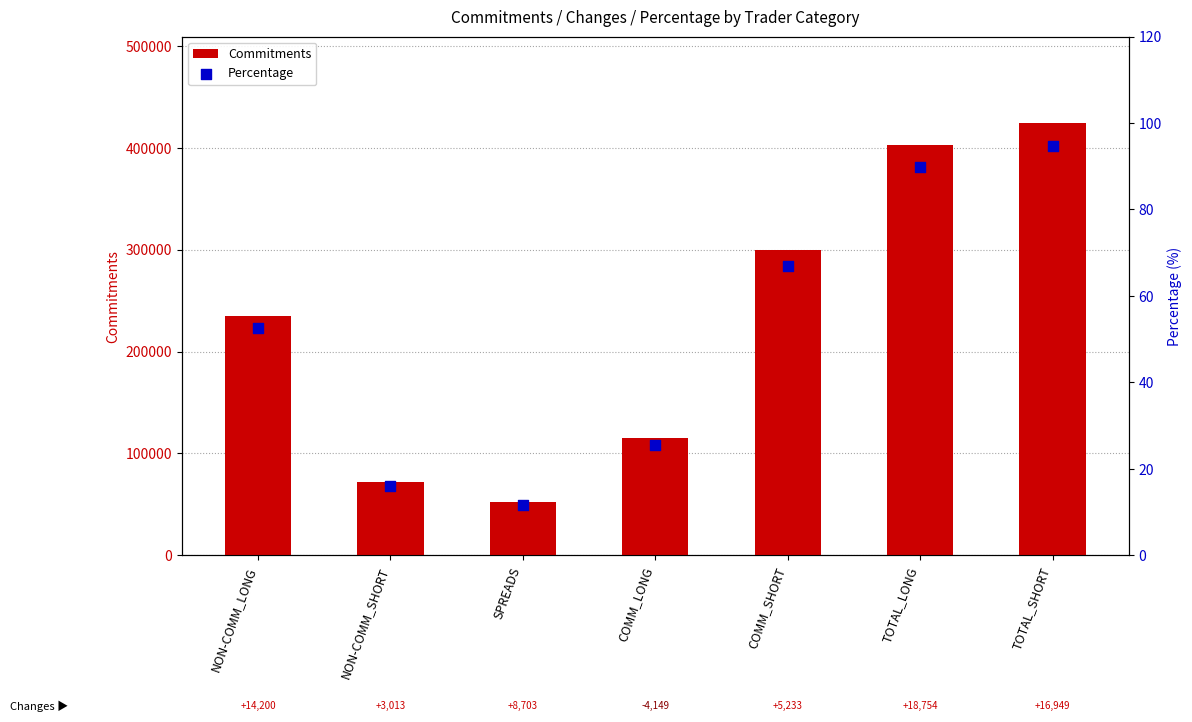

Is the value of Percentage at COMM_LONG greater than the value of Commitments at SPREADS?

No